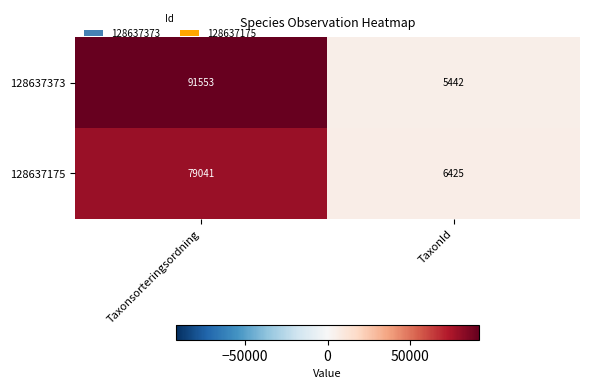

At which category is the sum across all series the highest?

Taxonsorteringsordning